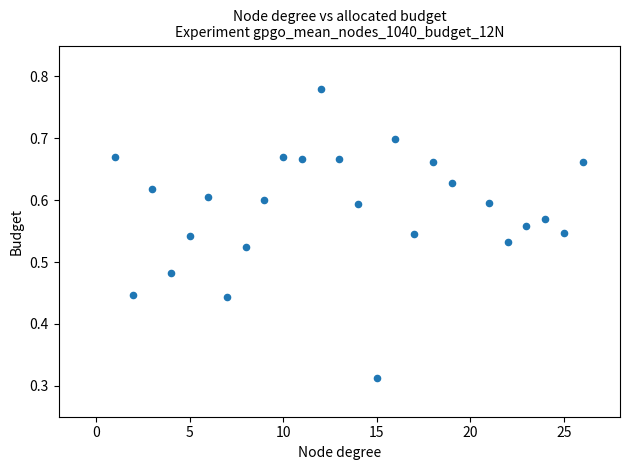

What is the range of X values (max minus min)?

25.0